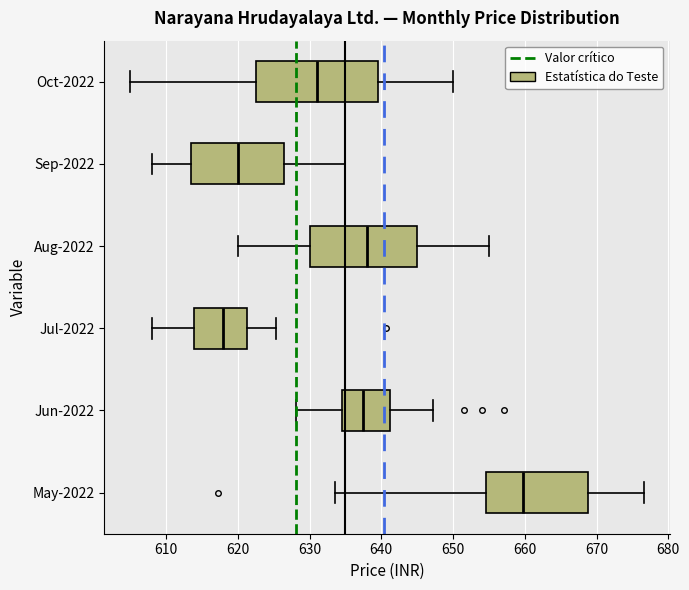

Reading bottom to top, transcribe this box plot: for each box, give where its median line is, the range the box spans, and where its two whiskers end, as read against the x-axis. The values are not printed on the chart, so give them approximately, as read against the axis.

May-2022: median 660, box 655 to 669, whiskers 634 to 677
Jun-2022: median 638, box 635 to 641, whiskers 628 to 647
Jul-2022: median 618, box 614 to 621, whiskers 608 to 625
Aug-2022: median 638, box 630 to 645, whiskers 620 to 655
Sep-2022: median 620, box 614 to 627, whiskers 608 to 635
Oct-2022: median 631, box 623 to 640, whiskers 605 to 650